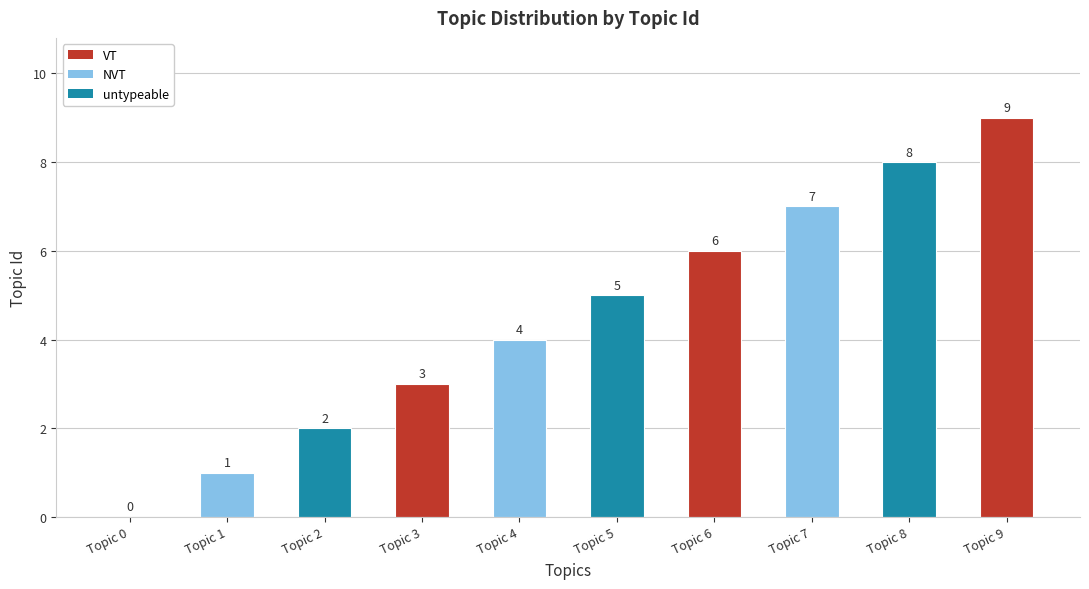

Reading right to left, what are all the values shown in this chart?

9	8	7	6	5	4	3	2	1	0